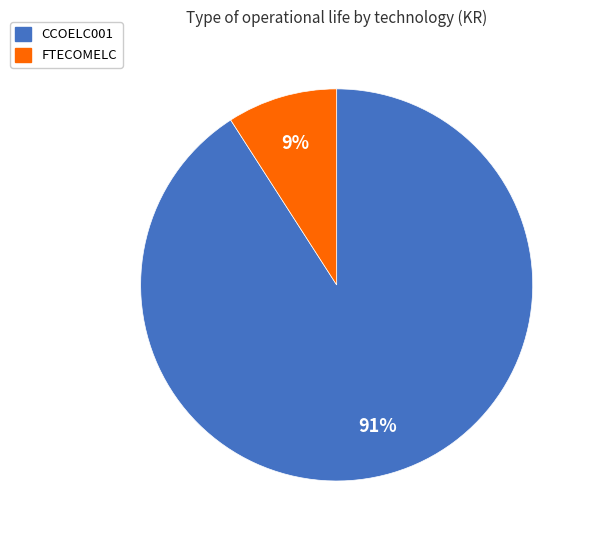

Approximately how many times larger is the value at FTECOMELC compared to CCOELC001?

0.1